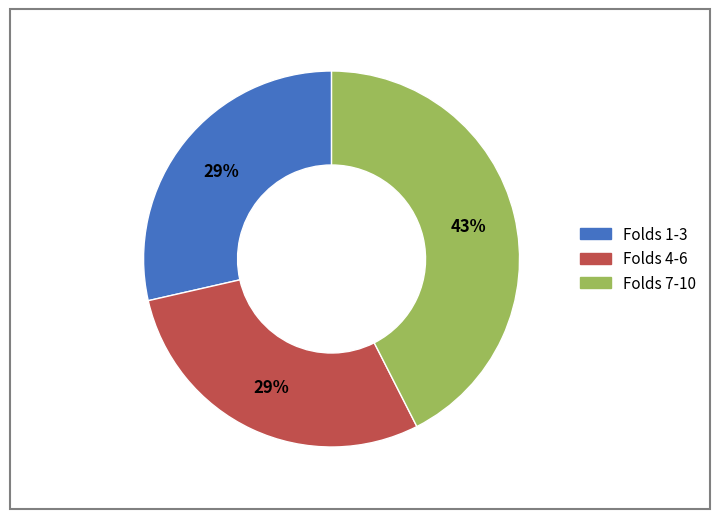

Is there any slice that represents more than half of the pie?

No